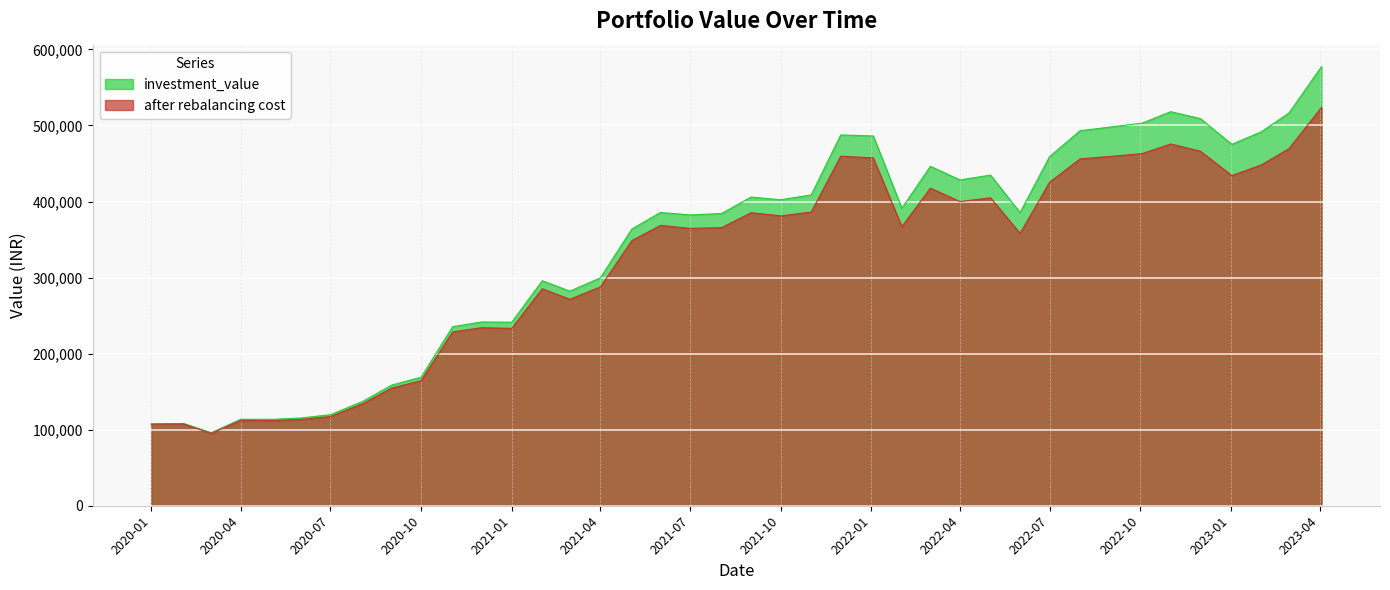

Which category has the highest value in the after rebalancing cost series?

2023-04-03